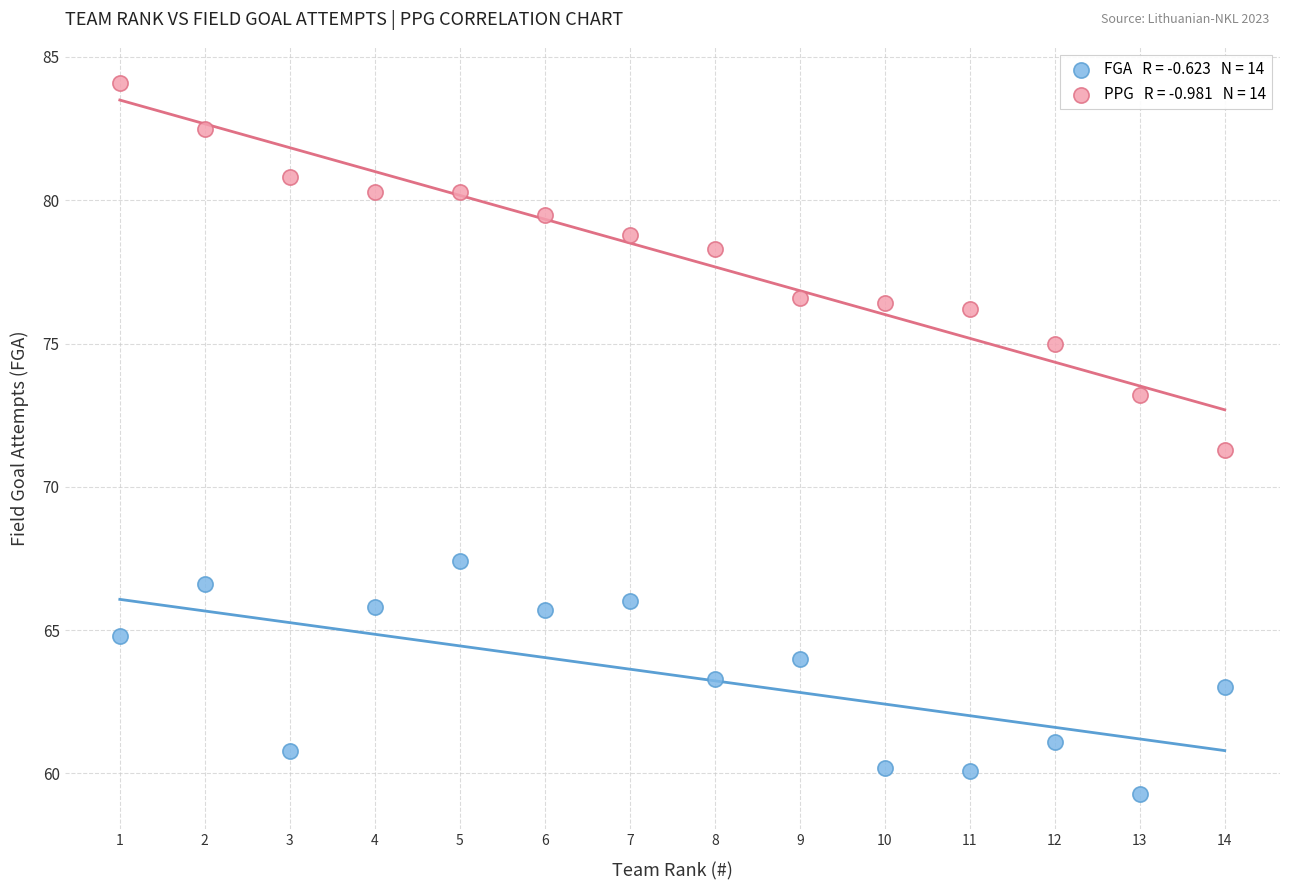

Across all data points, what is the range of Y values (max minus min)?

24.8